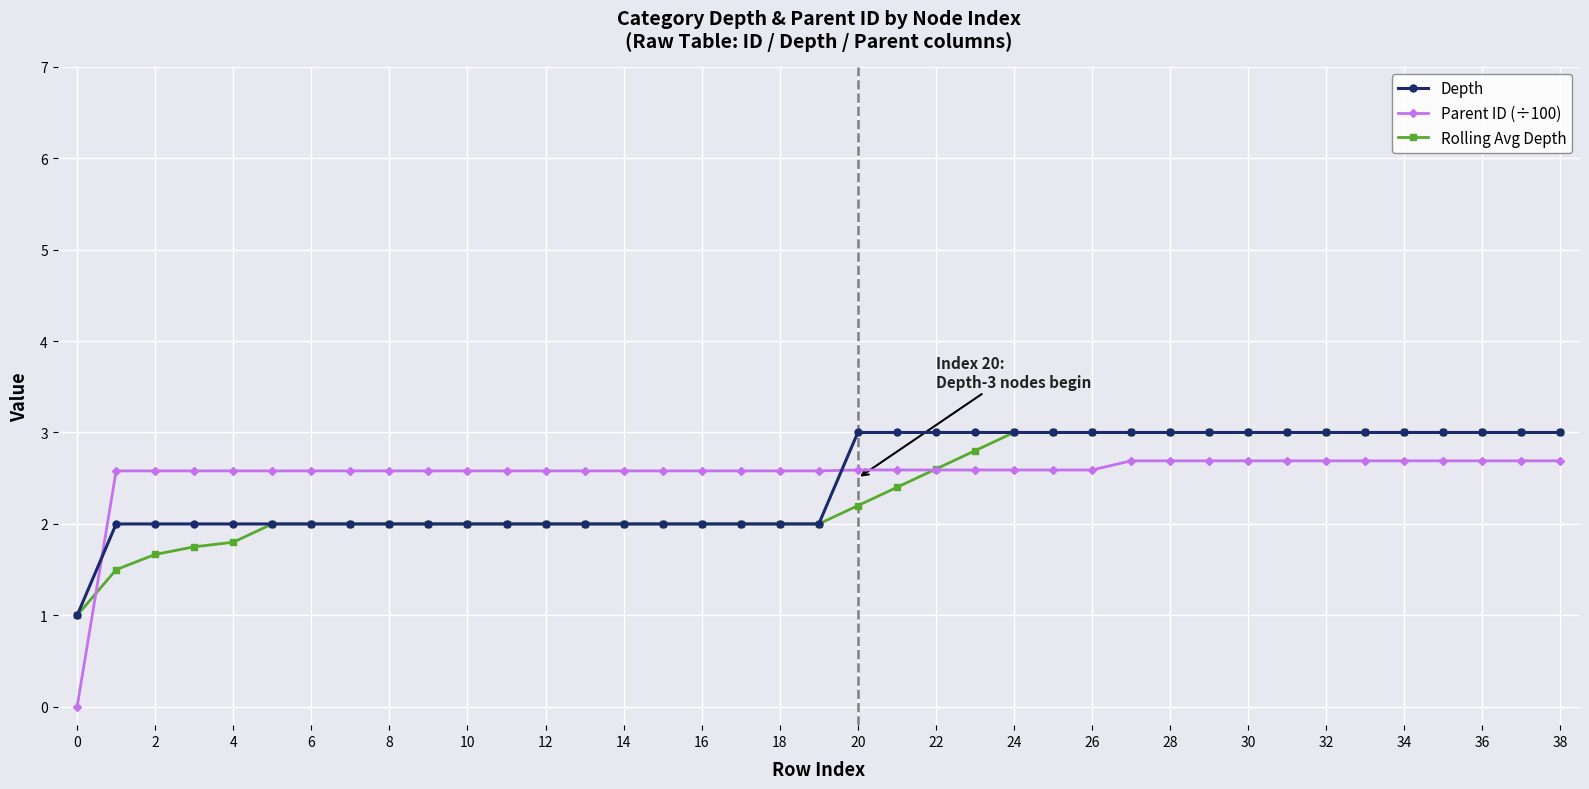

What is the maximum value shown in the chart?

3.0